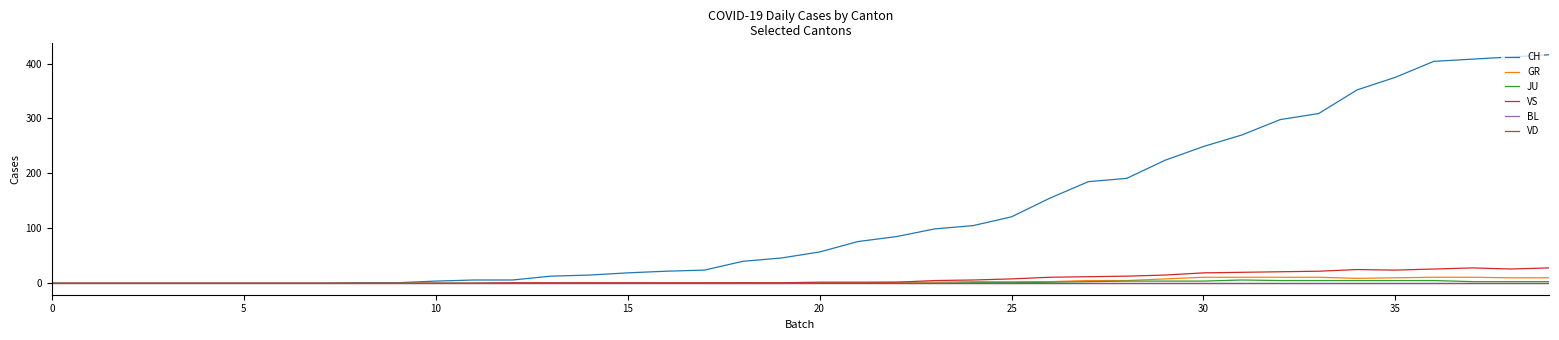

True or false: JU and VD cross at least once.

False